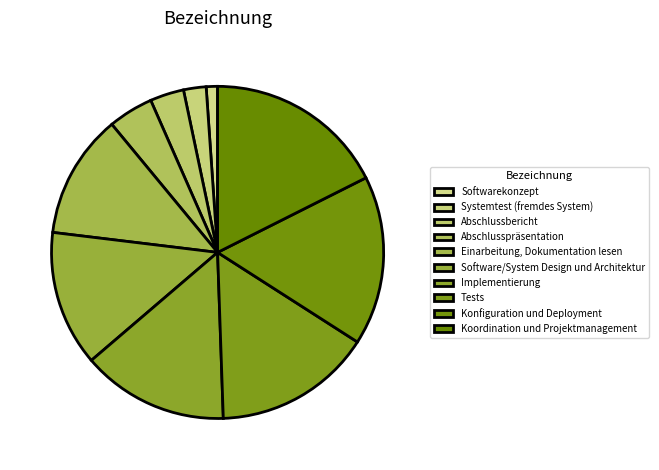

What is the change in value from Abschlusspräsentation to Koordination und Projektmanagement?

+12